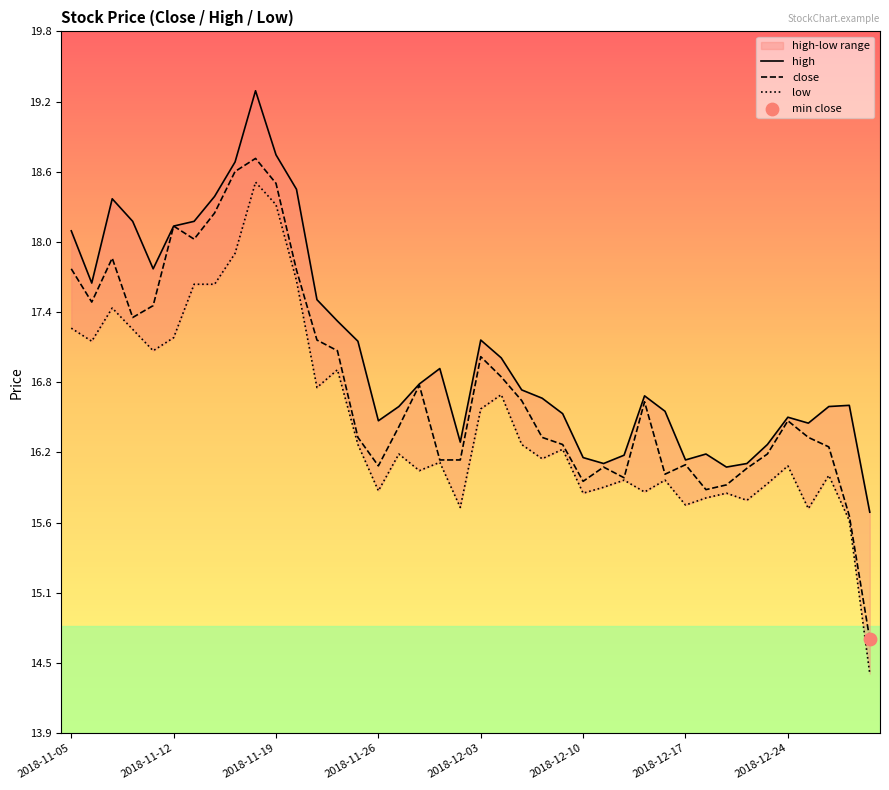

At how many categories does at least one series exceed 17?

17